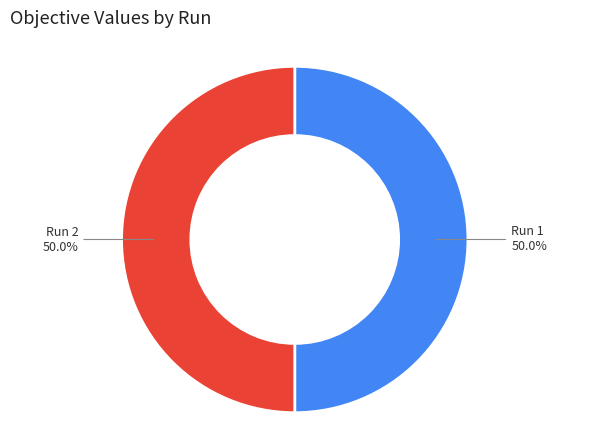

Is the sum of Run 1 and Run 2 greater than half?

Yes